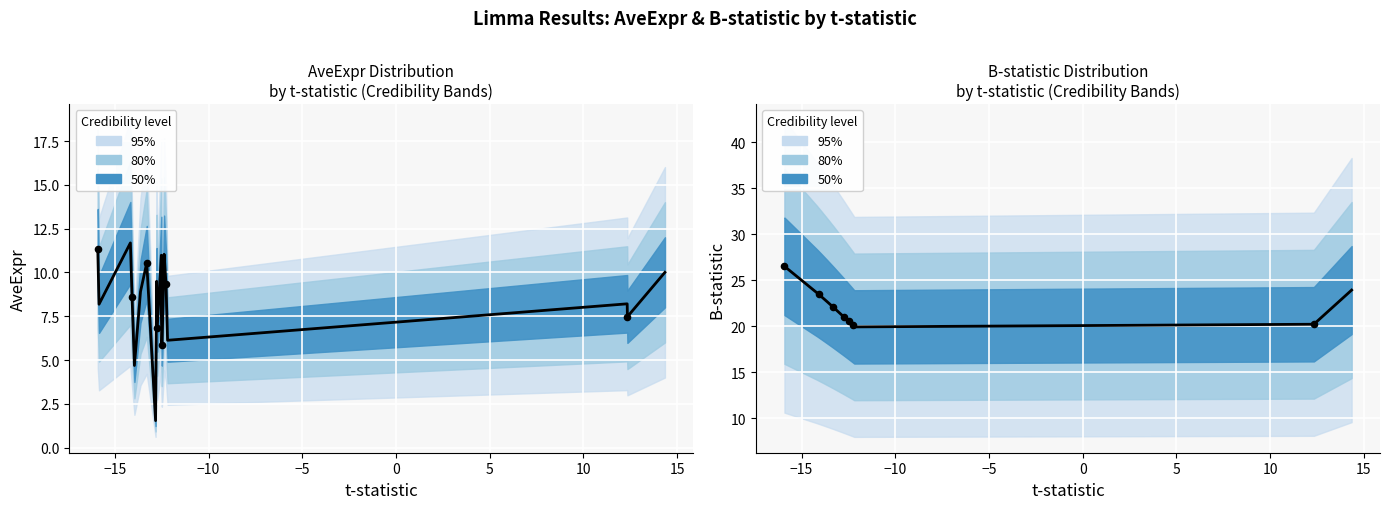

Which series has the largest Y range (max minus min)?

AveExpr (center)